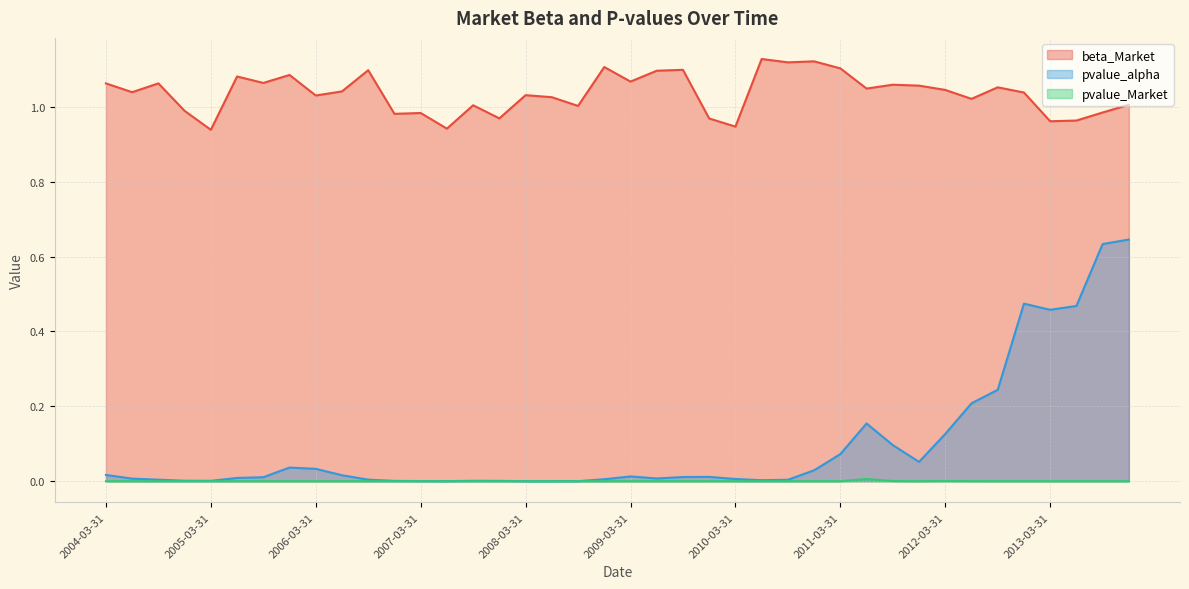

Where is the first local minimum for pvalue_Market?

2004-12-31